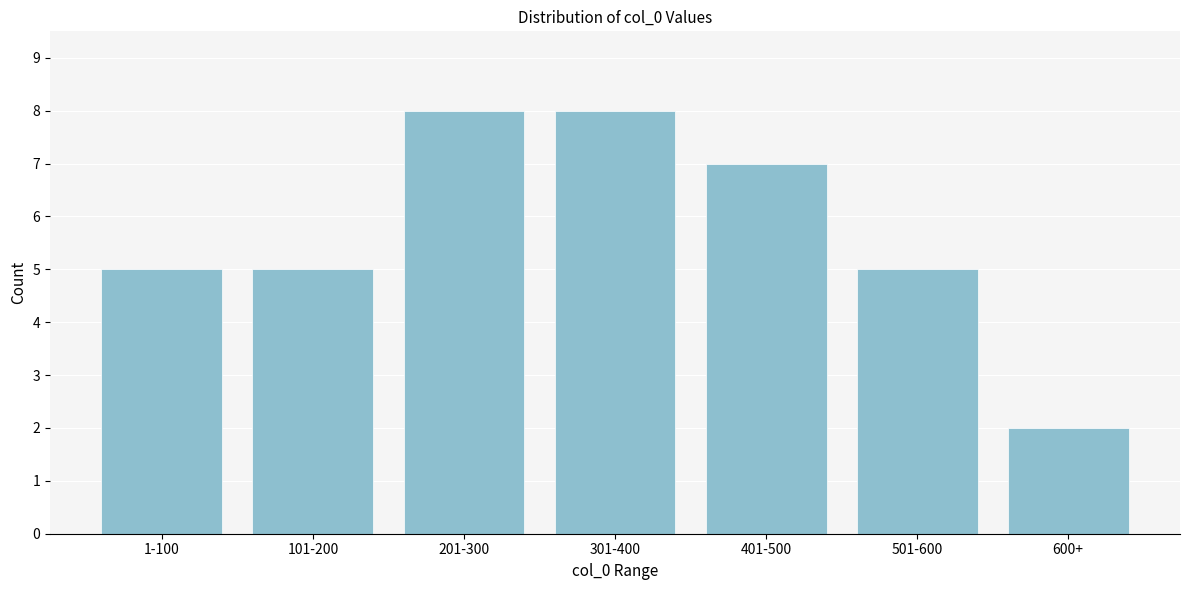

Reading right to left, transcribe all the data shown in this chart.

2	5	7	8	8	5	5